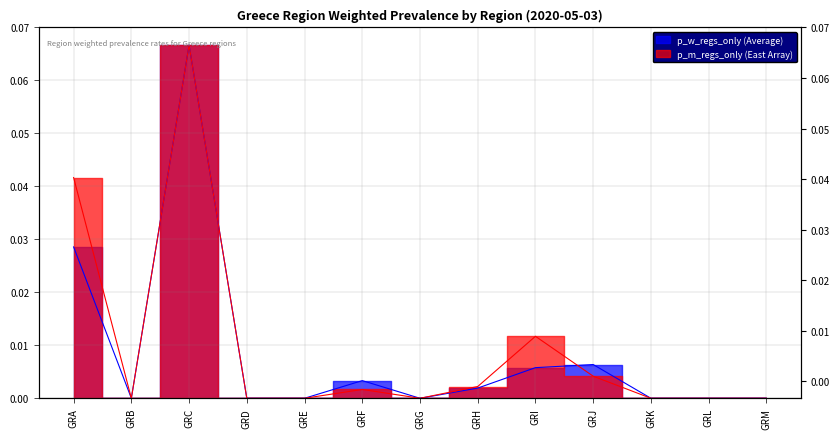

The value of p_w_regs_only at GRB is 0.0. True or false?

True